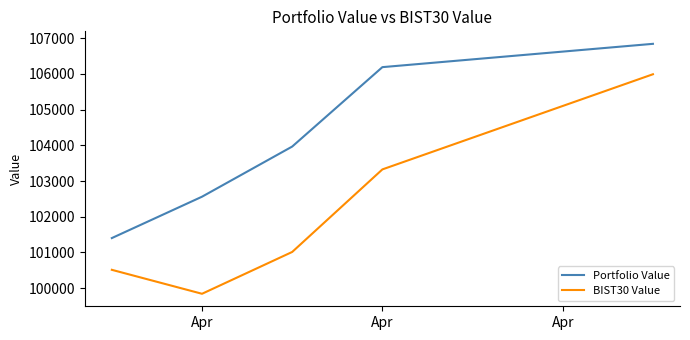

True or false: BIST30 Value and Portfolio Value cross at least once.

False